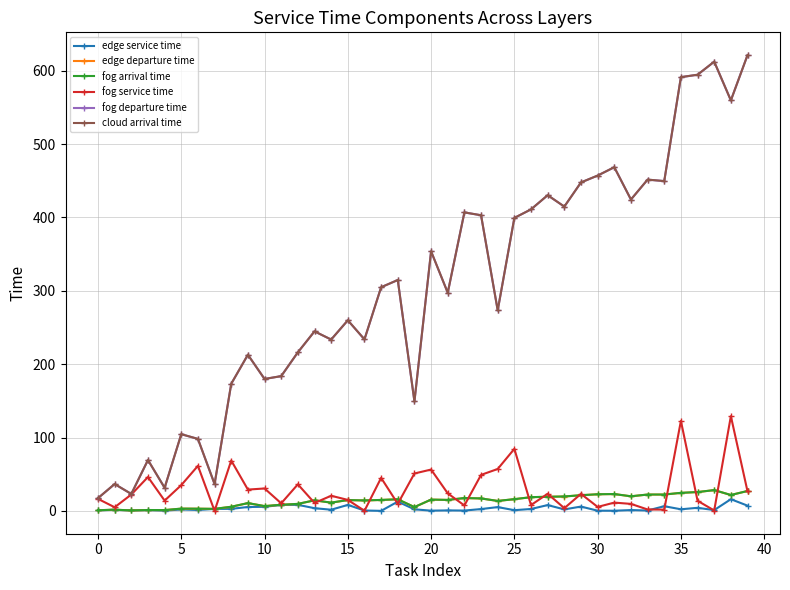

What is the maximum value for edge departure time?

28.4